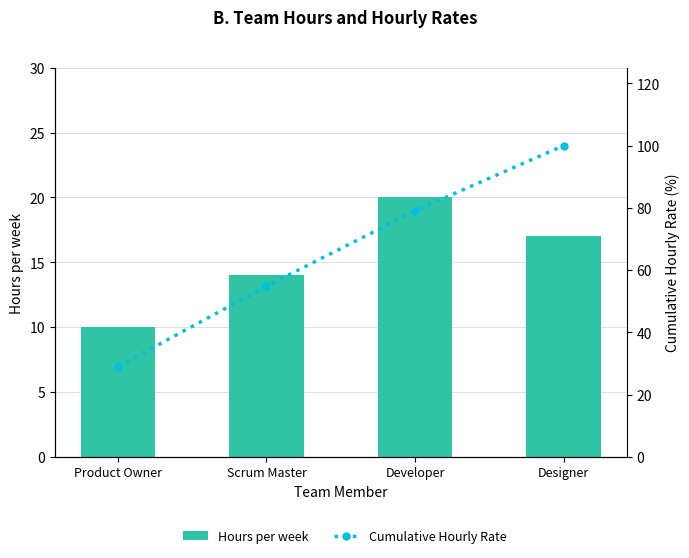

What is the difference between the highest and lowest values at Scrum Master?

40.8